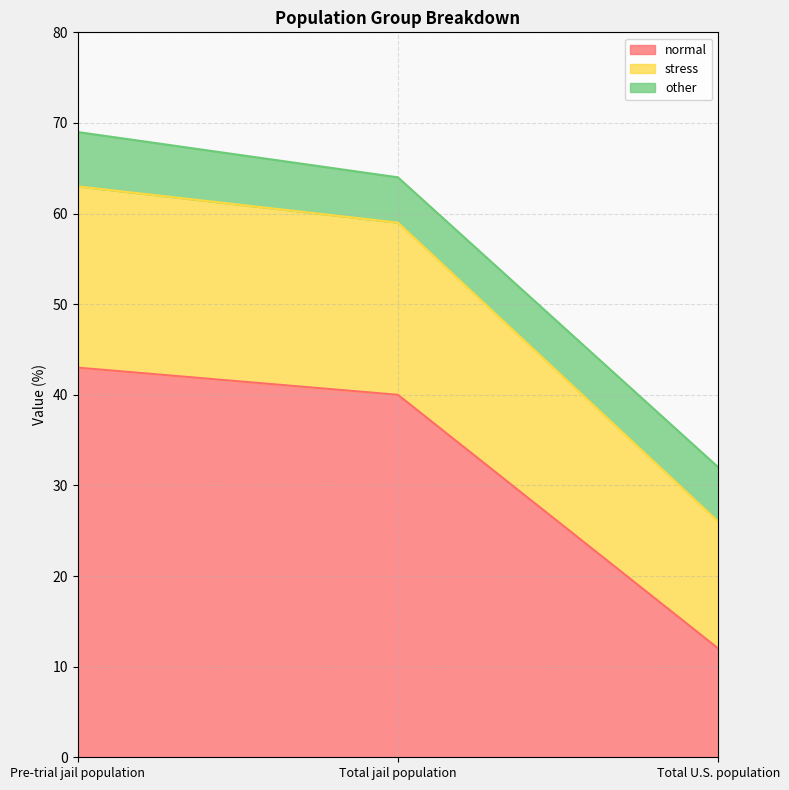

True or false: normal has a value of 13 at Pre-trial jail population.

False